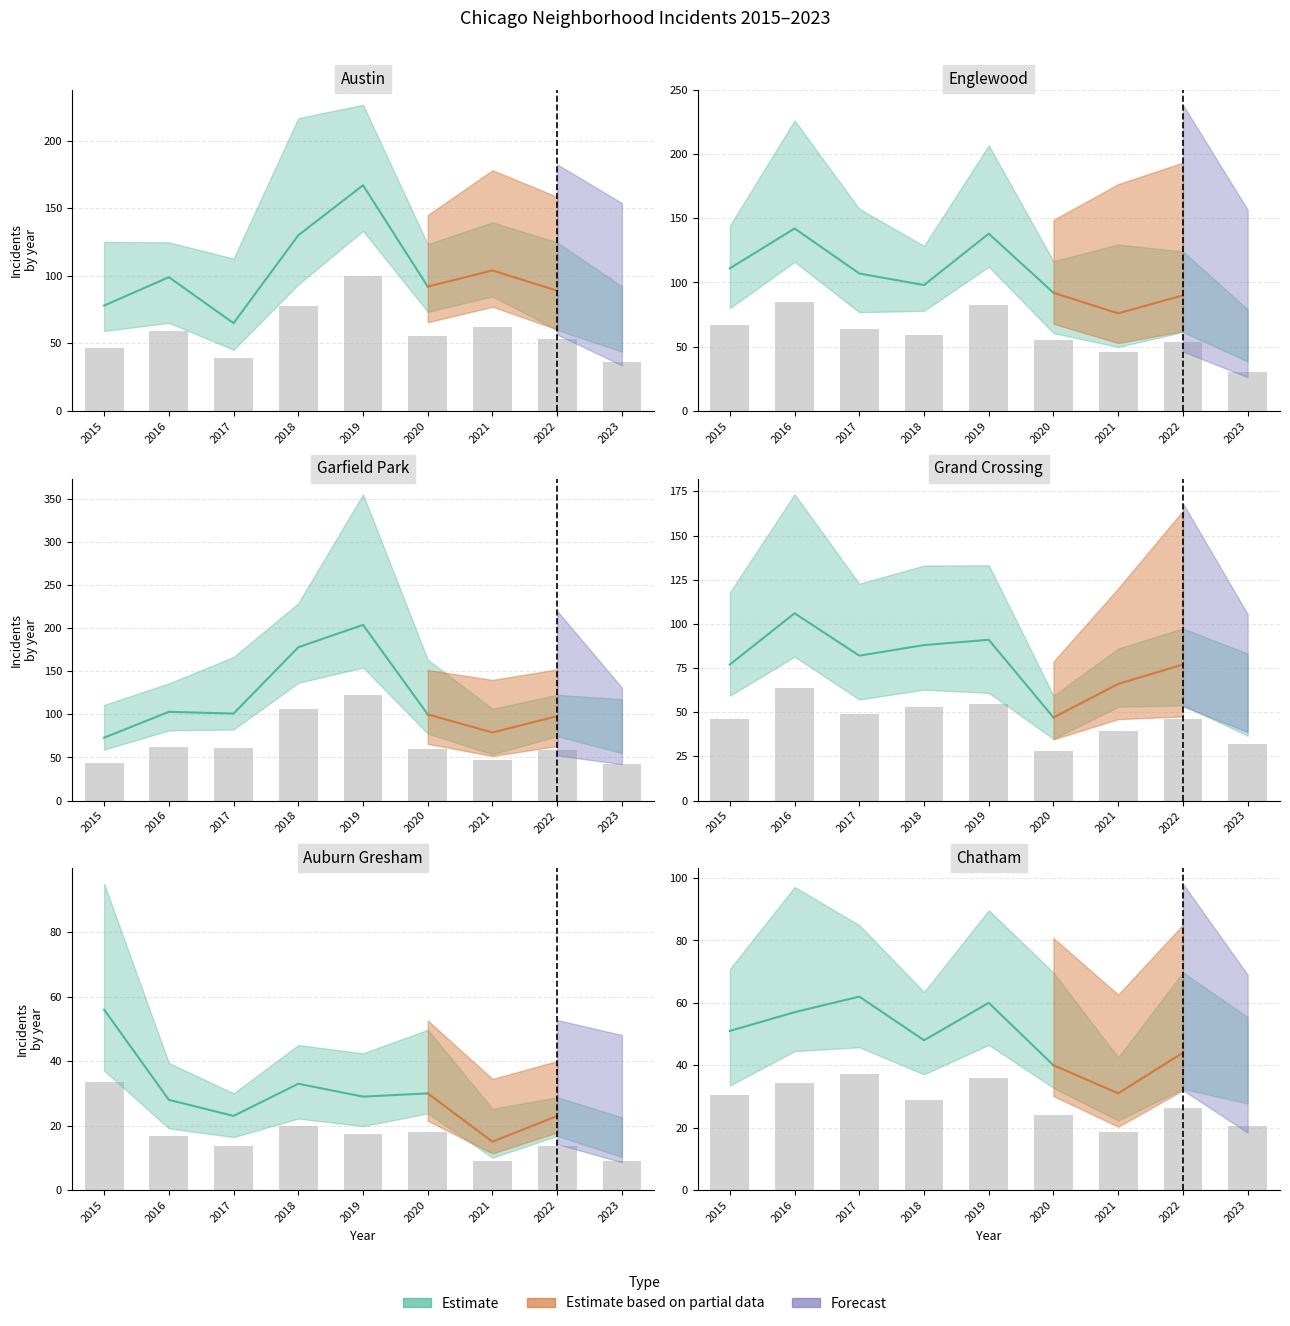

Between 2021 and 2016, which is larger?

2021